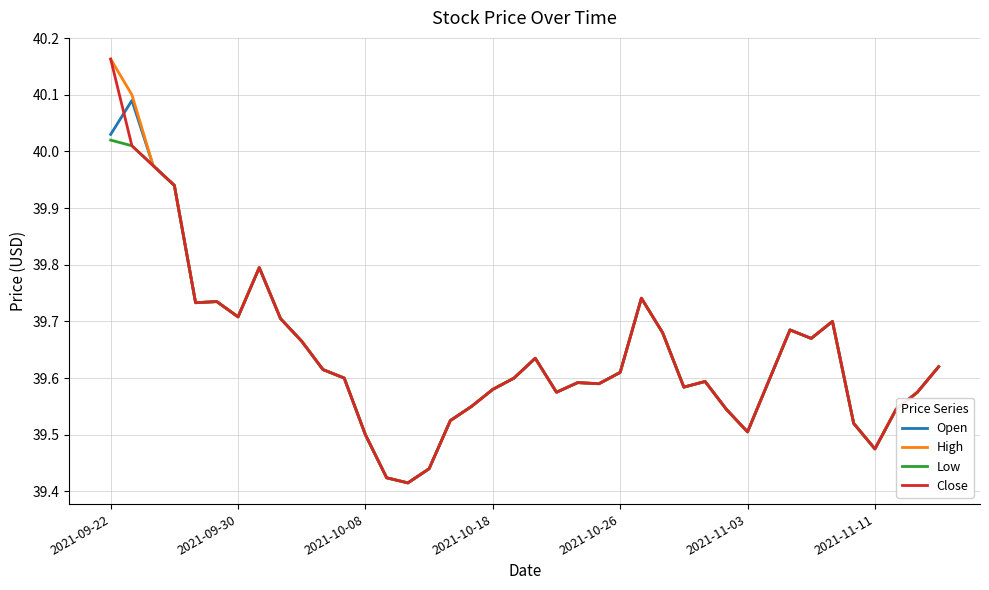

Reading left to right, what are all the values shown in this chart?

Open: 40.0	40.1	40.0	39.9	39.7	39.7	39.7	39.8	39.7	39.7	39.6	39.6	39.5	39.4	39.4	39.4	39.5	39.5	39.6	39.6	39.6	39.6	39.6	39.6	39.6	39.7	39.7	39.6	39.6	39.5	39.5	39.6	39.7	39.7	39.7	39.5	39.5	39.5	39.6	39.6
High: 40.2	40.1	40.0	39.9	39.7	39.7	39.7	39.8	39.7	39.7	39.6	39.6	39.5	39.4	39.4	39.4	39.5	39.5	39.6	39.6	39.6	39.6	39.6	39.6	39.6	39.7	39.7	39.6	39.6	39.5	39.5	39.6	39.7	39.7	39.7	39.5	39.5	39.5	39.6	39.6
Low: 40.0	40.0	40.0	39.9	39.7	39.7	39.7	39.8	39.7	39.7	39.6	39.6	39.5	39.4	39.4	39.4	39.5	39.5	39.6	39.6	39.6	39.6	39.6	39.6	39.6	39.7	39.7	39.6	39.6	39.5	39.5	39.6	39.7	39.7	39.7	39.5	39.5	39.5	39.6	39.6
Close: 40.2	40.0	40.0	39.9	39.7	39.7	39.7	39.8	39.7	39.7	39.6	39.6	39.5	39.4	39.4	39.4	39.5	39.5	39.6	39.6	39.6	39.6	39.6	39.6	39.6	39.7	39.7	39.6	39.6	39.5	39.5	39.6	39.7	39.7	39.7	39.5	39.5	39.5	39.6	39.6